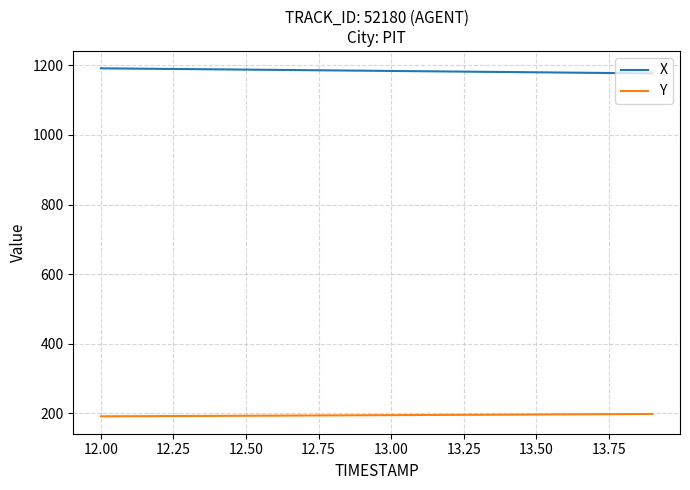

What is the maximum value for Y?

198.0